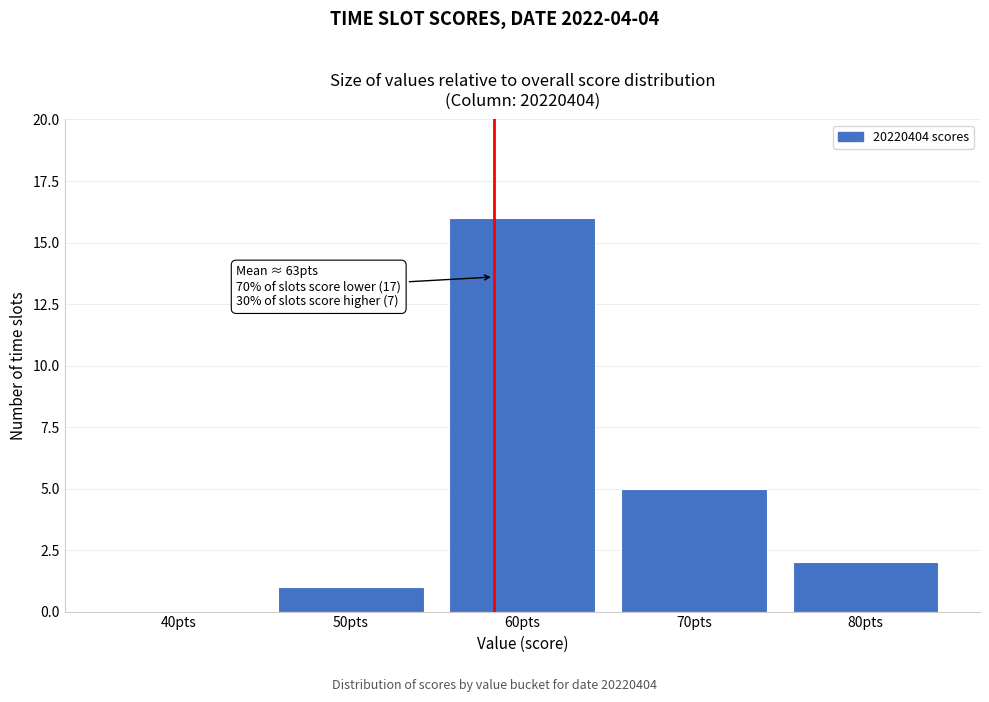

Reading left to right, transcribe all the data shown in this chart.

40pts=0	50pts=1	60pts=16	70pts=5	80pts=2